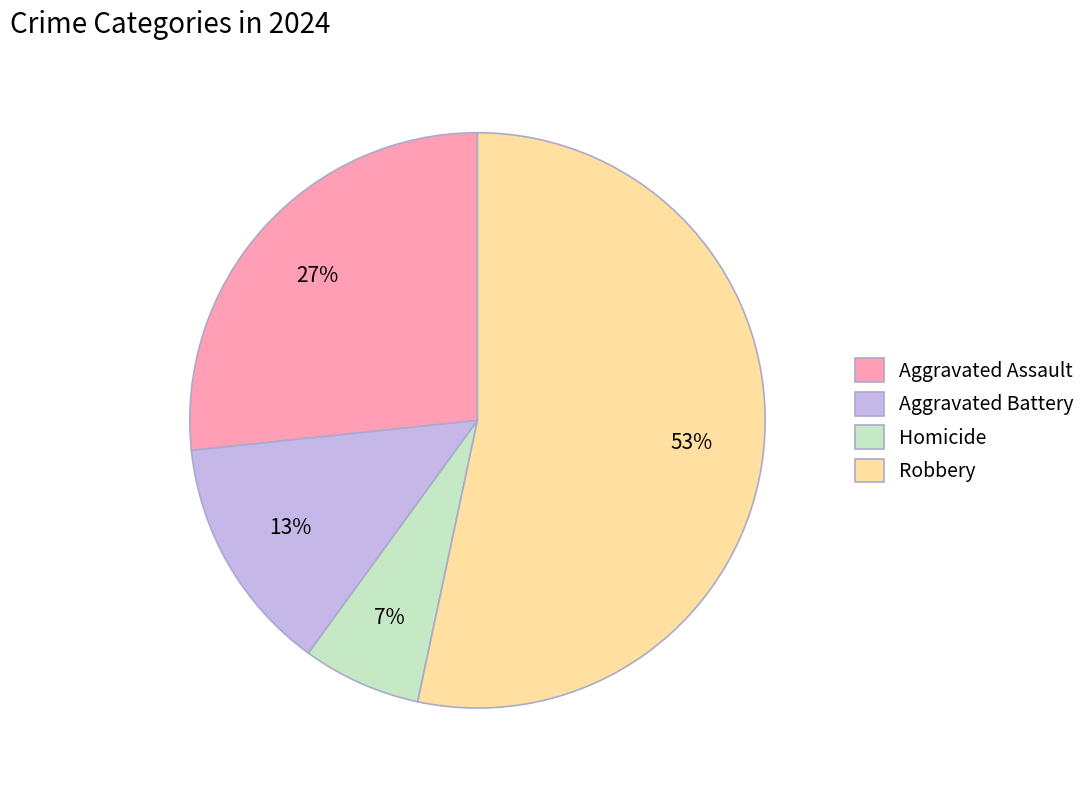

What percentage is the Homicide slice, to the nearest percent?

7%